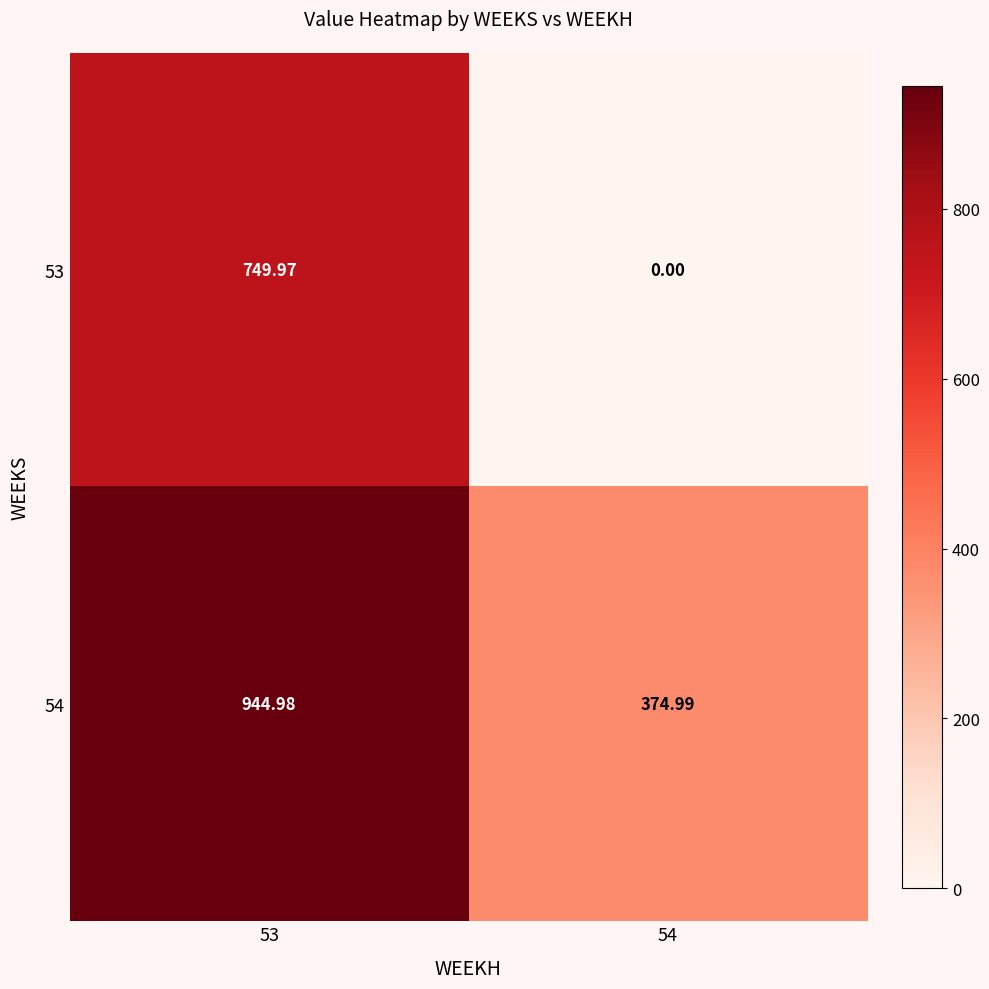

Rank the series by their maximum value, from highest to lowest.

54, 53